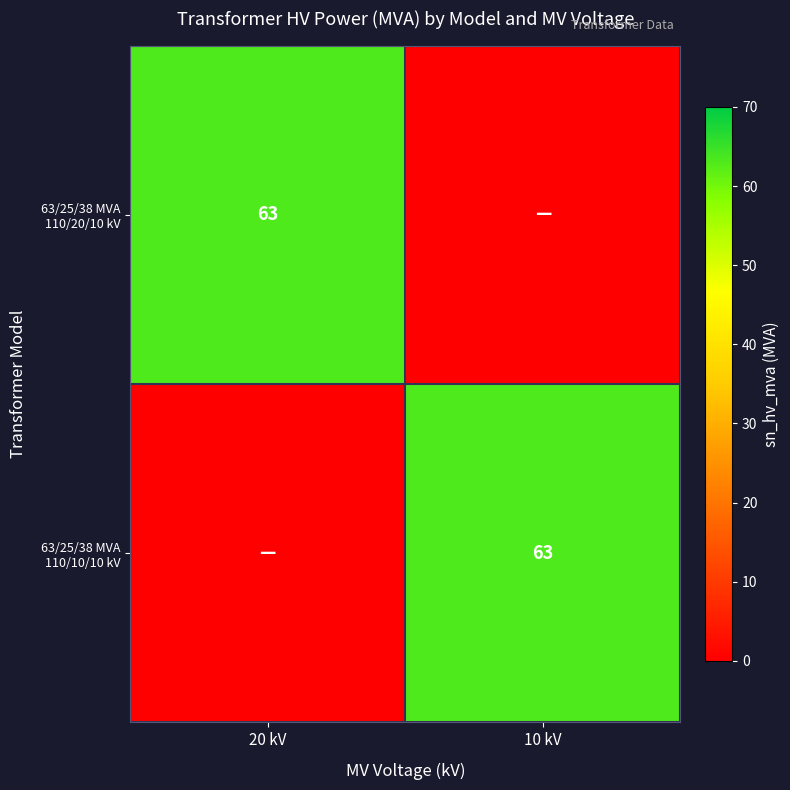

At which category is the sum across all series the highest?

20 kV